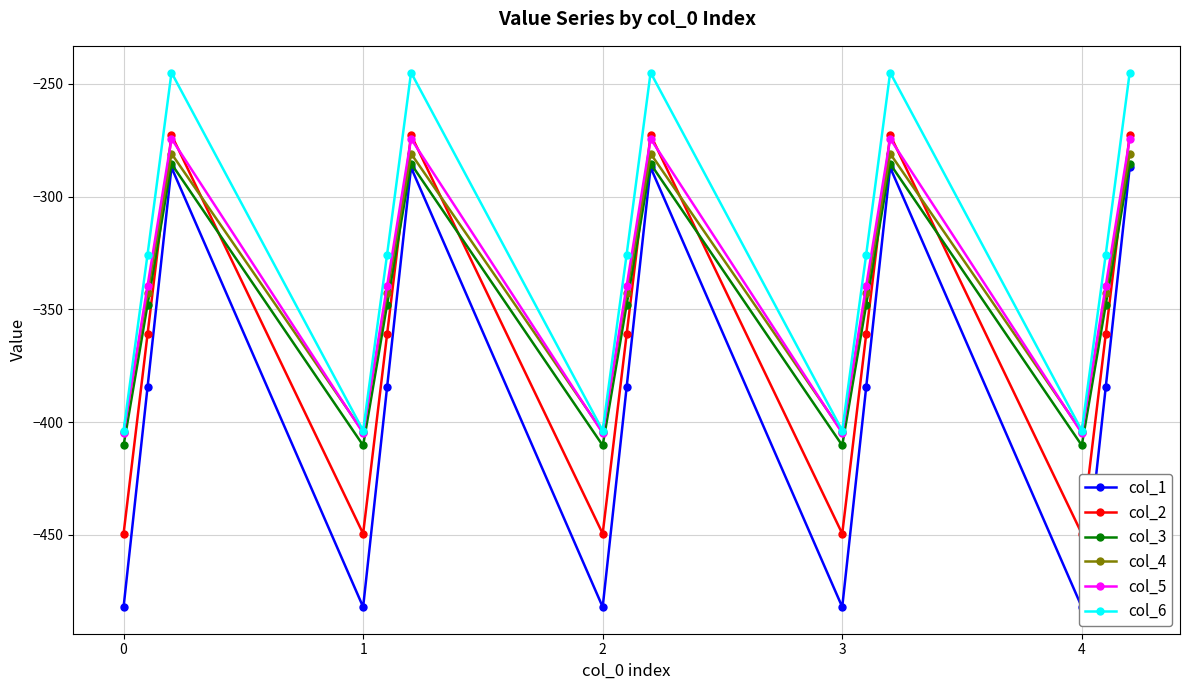

True or false: col_3 and col_5 intersect in this chart.

False